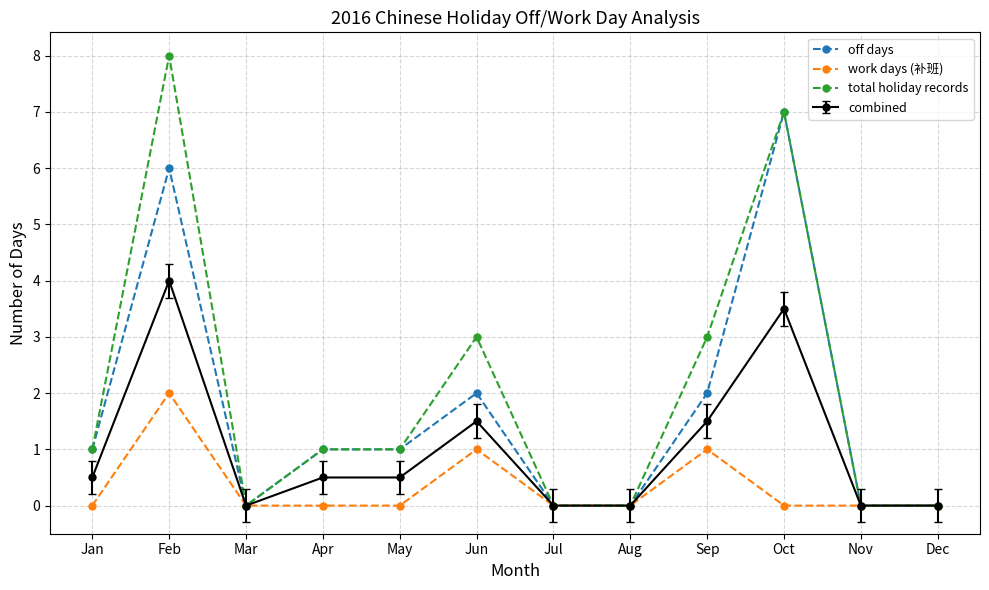

The total holiday records series shows 13 at Feb. True or false?

False